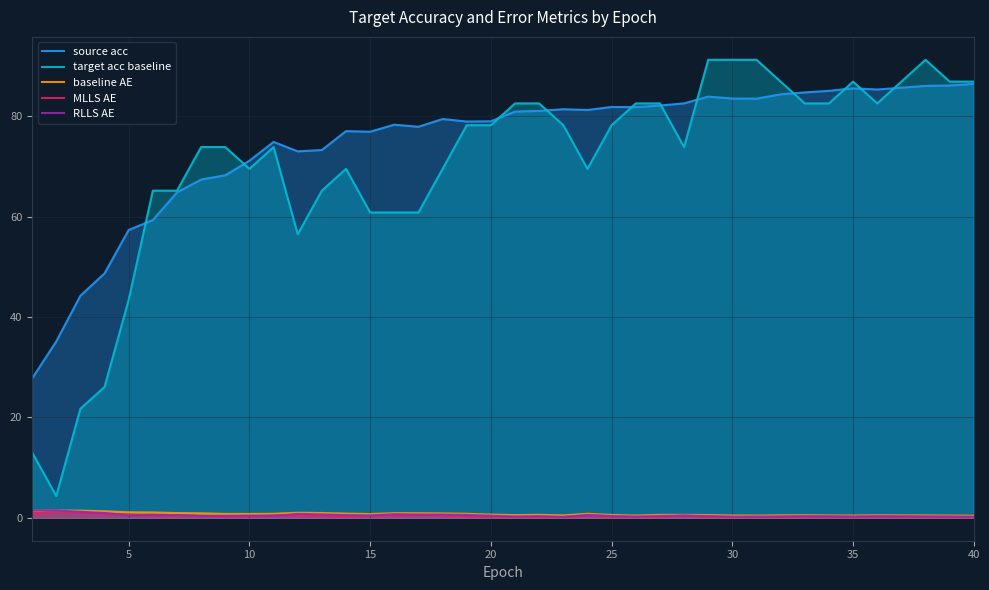

Which series has the largest total across all categories?

source acc